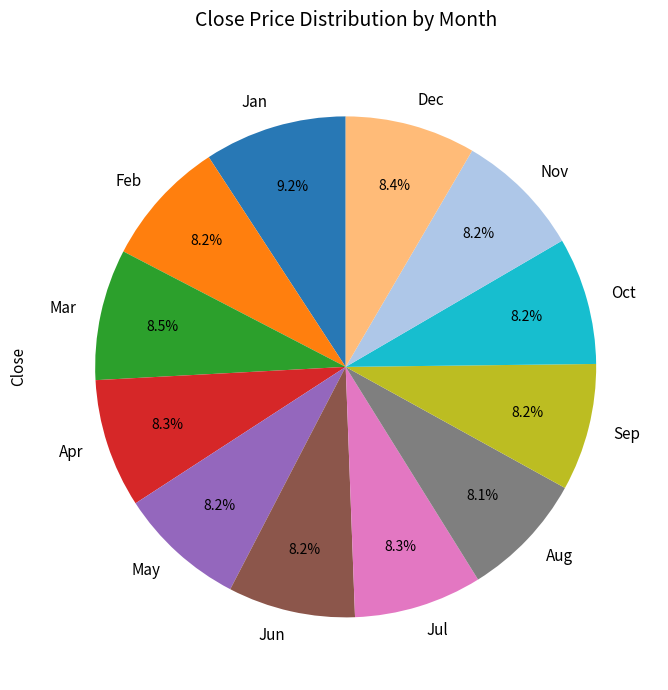

How much of the chart is everything except Feb?

91.8%